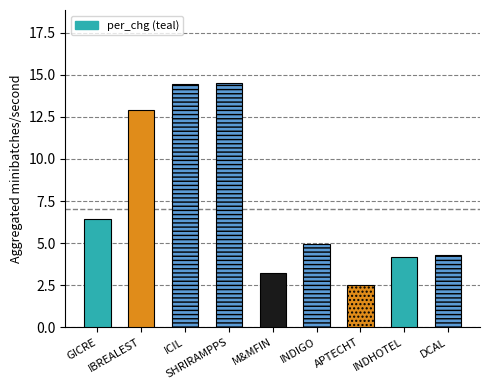

Between SHRIRAMPPS and DCAL, which is larger?

SHRIRAMPPS